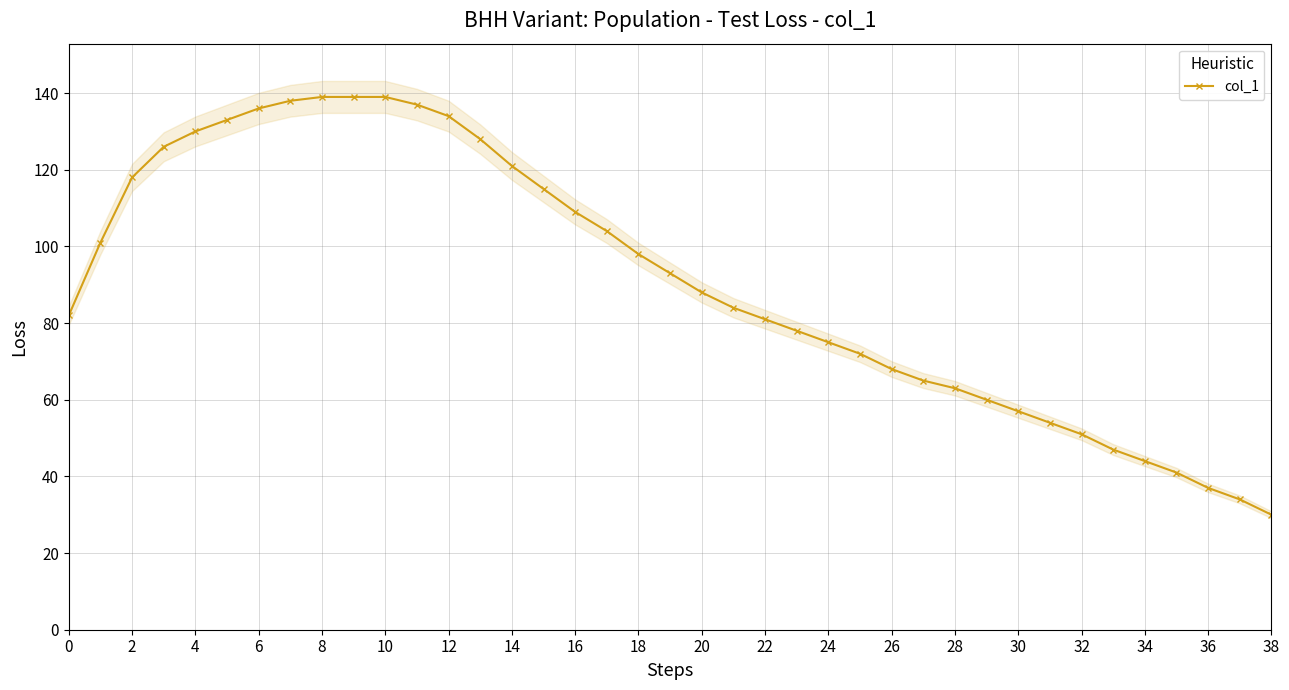

What is the maximum value for col_1?

139